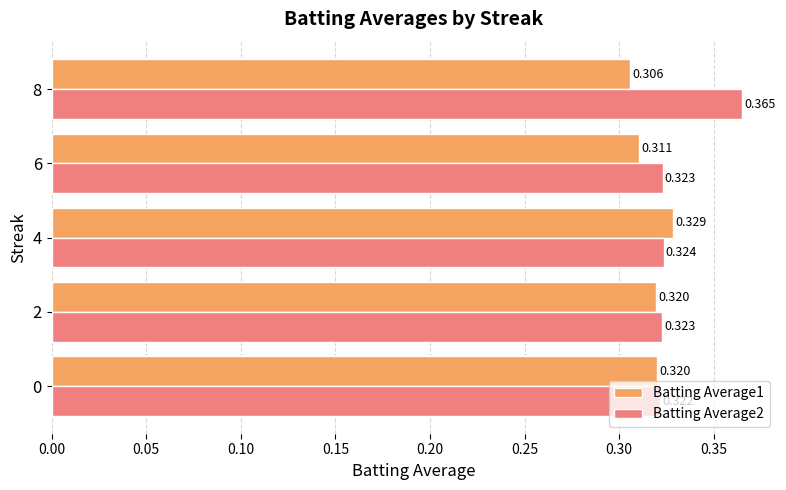

Is the value of Batting Average1 at 6 greater than the value of Batting Average2 at 4?

No